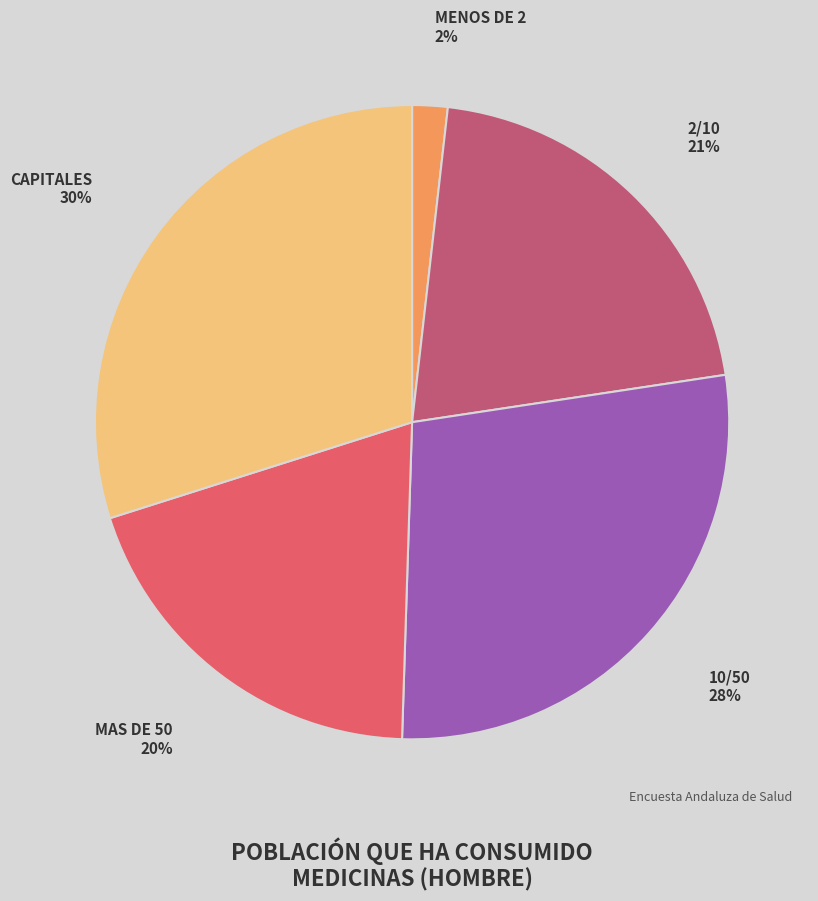

To the nearest percent, what is the difference between the largest and smallest slice percentages?

28%